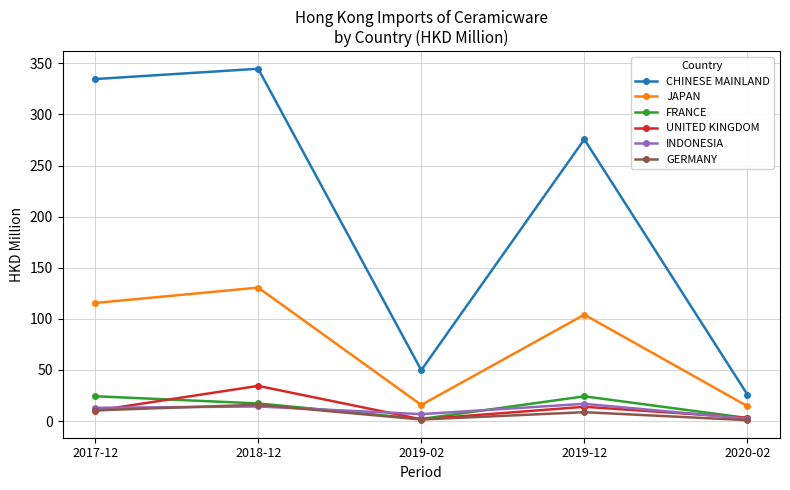

True or false: UNITED KINGDOM and JAPAN intersect in this chart.

False